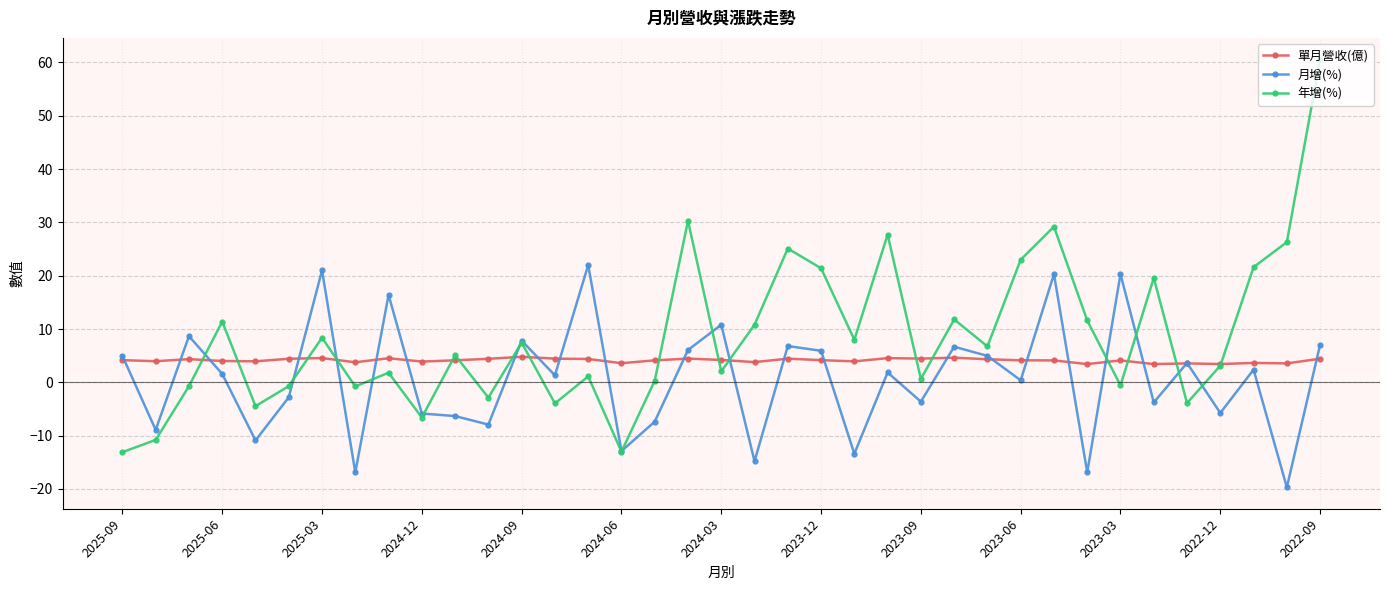

What is the value of the 單月營收(億) point at the 23rd from the left?

3.9